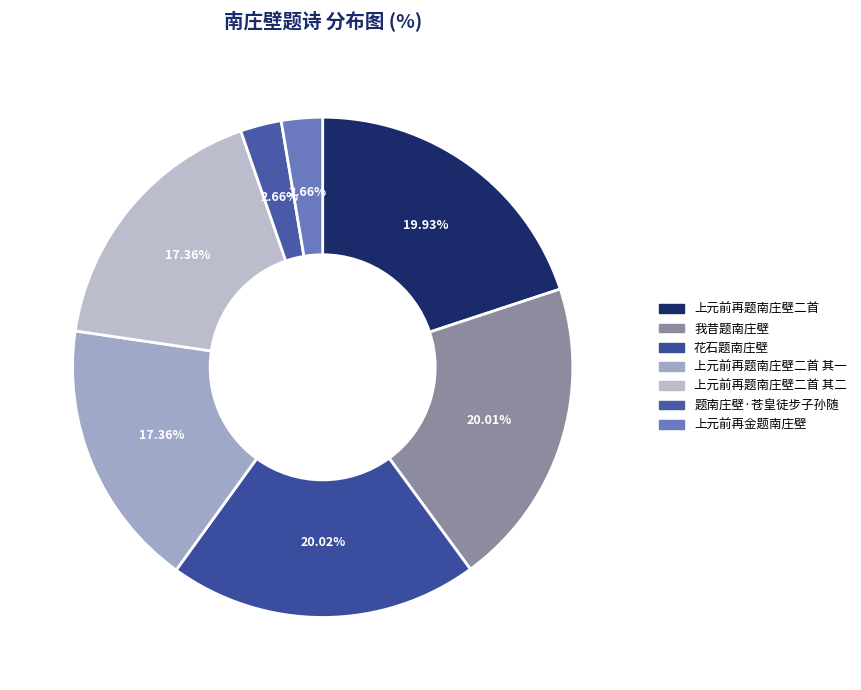

Count the number of slices in the pie.

7